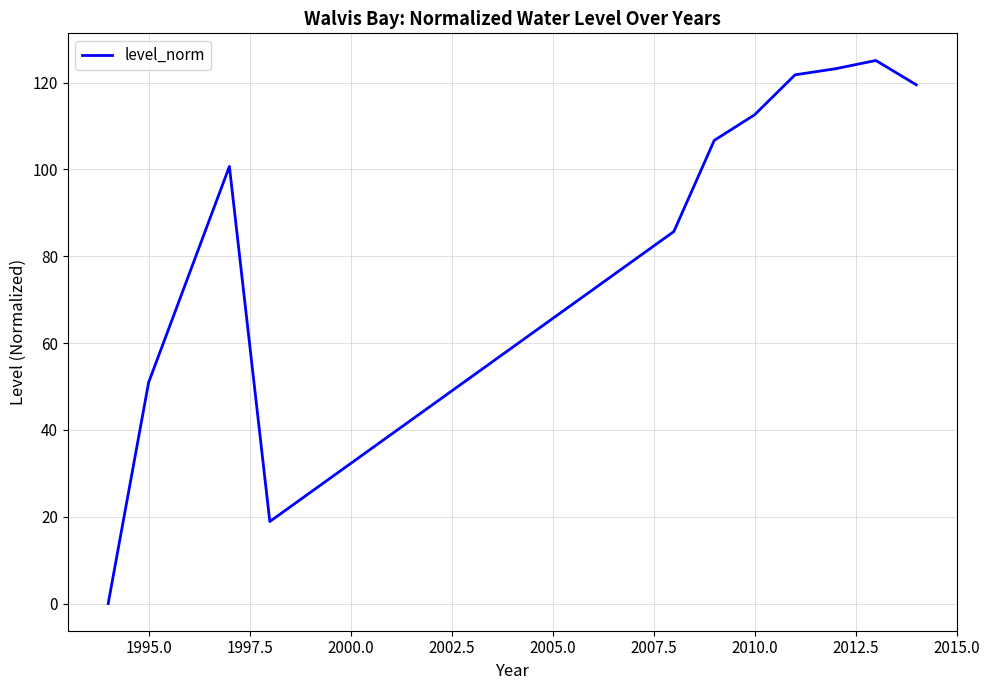

What is the maximum value shown in the chart?

125.1